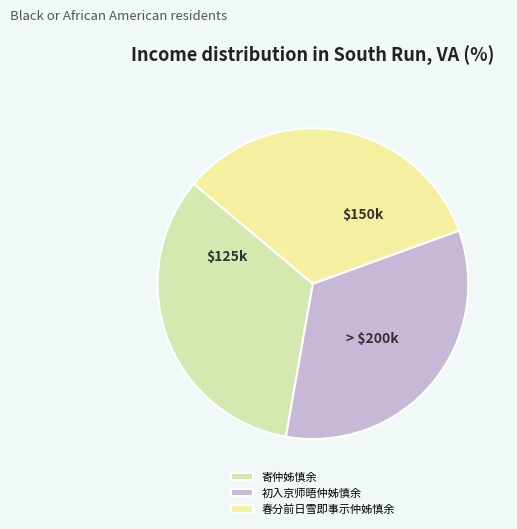

To the nearest percent, what percentage of the pie is 初入京师晤仲姊慎余?

33%